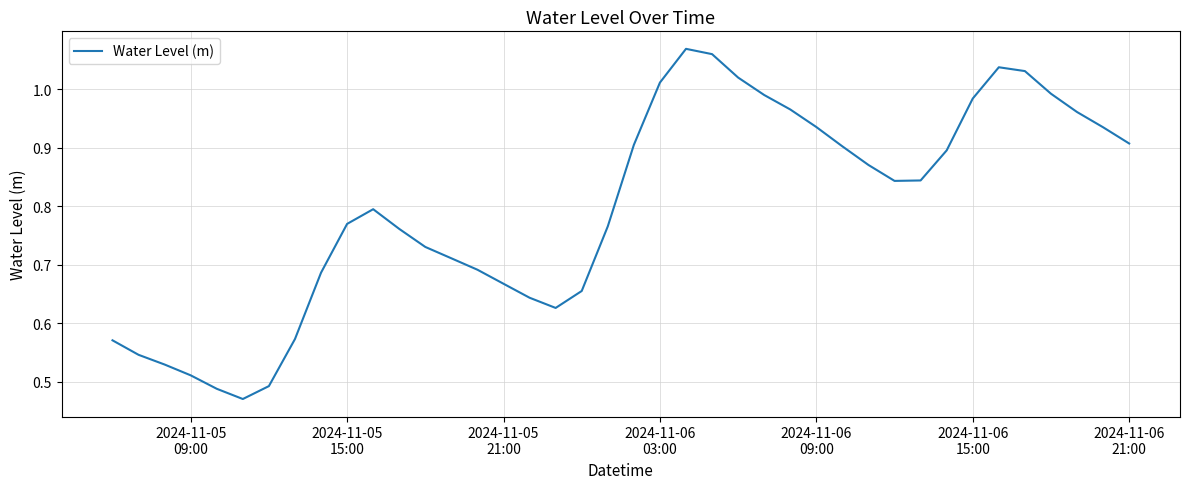

Is this an area chart (filled region under the line)?

No